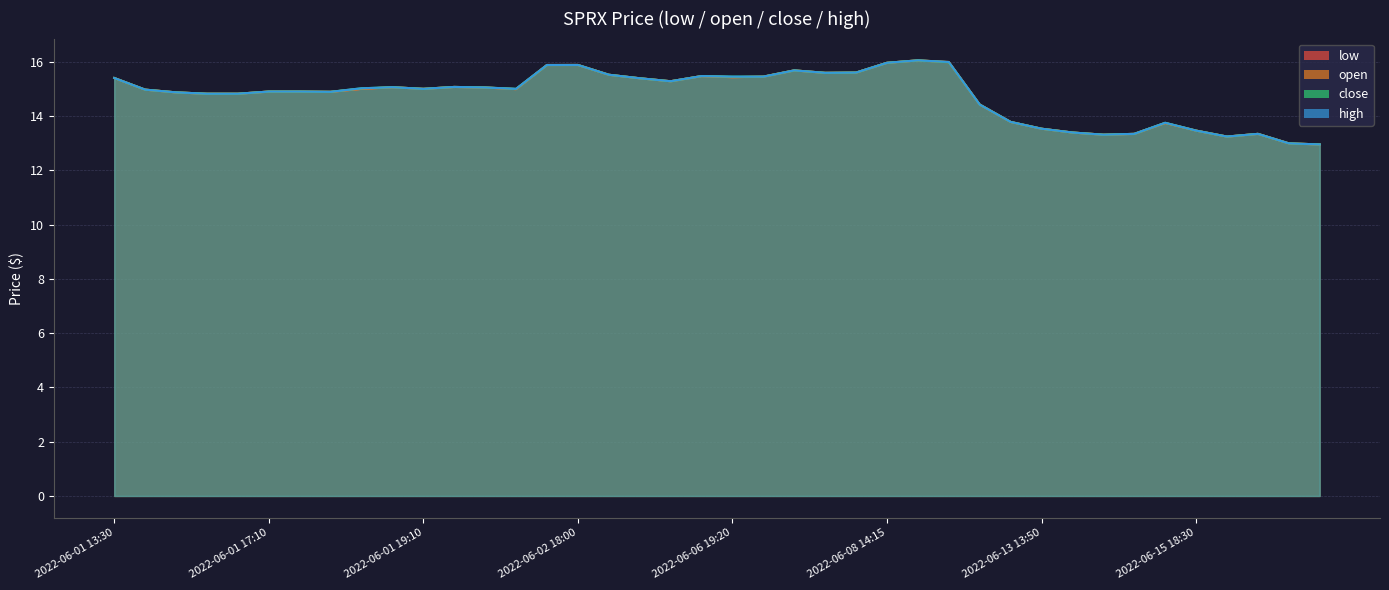

Is the value of high at 2022-06-01 16:55 greater than the value of open at 2022-06-07 17:05?

No